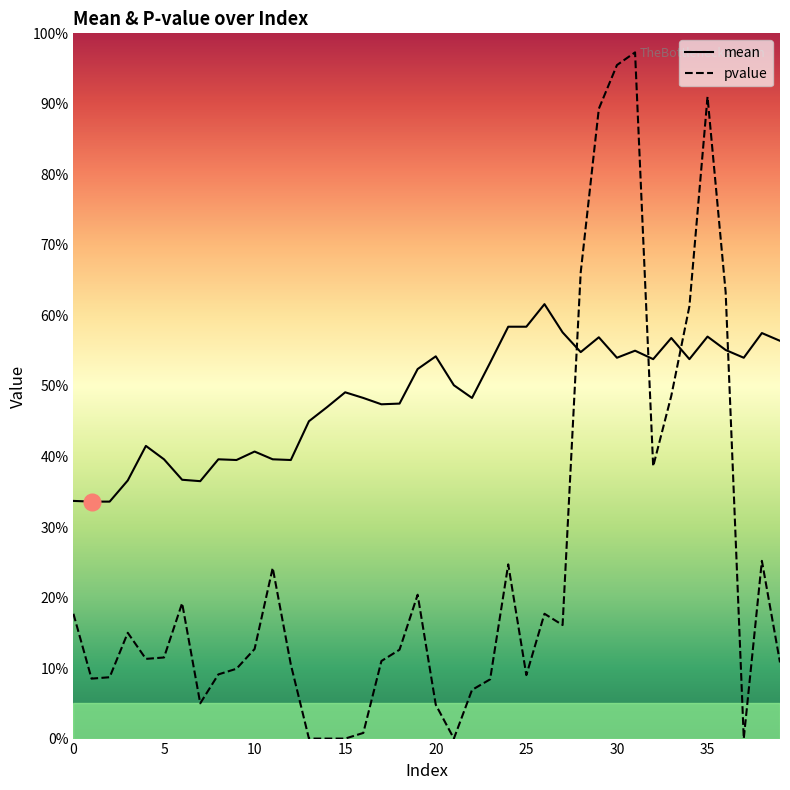

How many intersections are there between pvalue and mean?

4